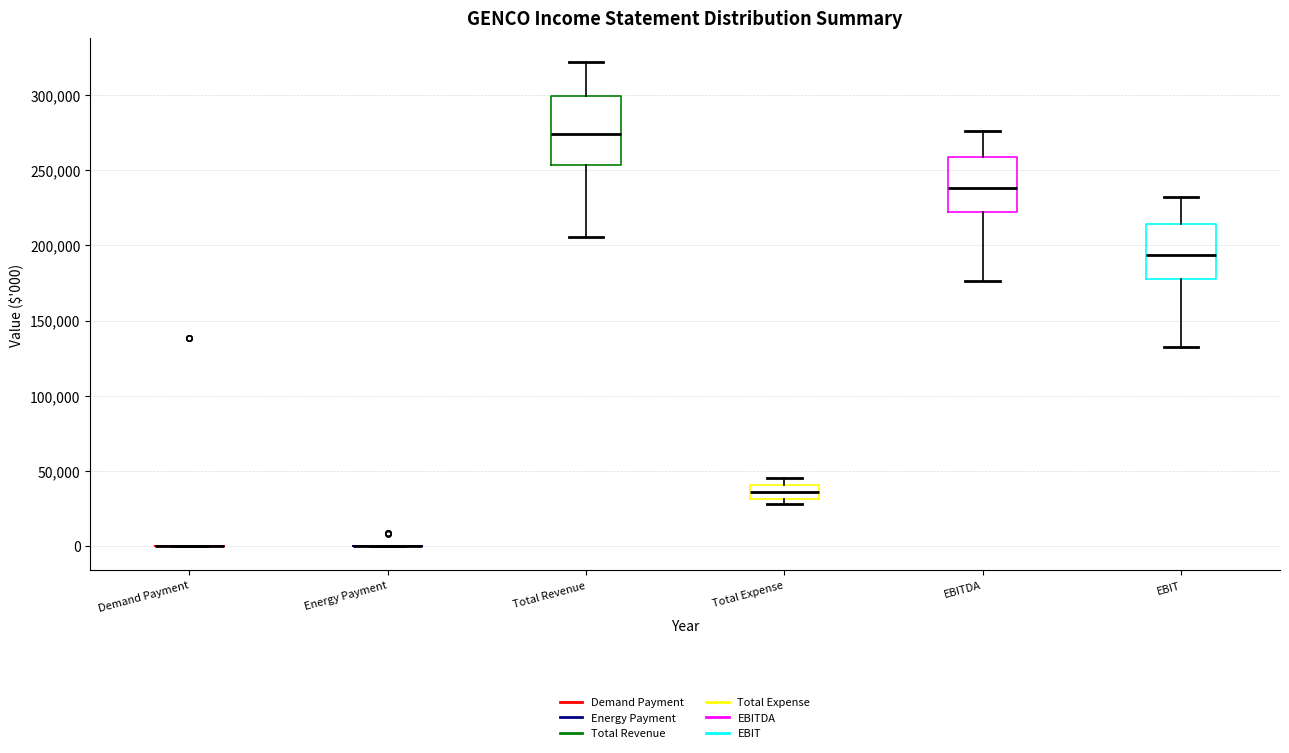

Reading left to right, read every box against the y-axis: the position of its median line, the range the box covers, and the ends of its whiskers. The values are not printed on the chart, so give them approximately, as read against the axis.

Demand Payment: box collapsed to a line at 0, whiskers 0 to 0
Energy Payment: box collapsed to a line at 0, whiskers 0 to 0
Total Revenue: median 275000, box 255000 to 300000, whiskers 205000 to 320000
Total Expense: median 35000, box 30000 to 40000, whiskers 30000 (just below the box's lower edge) to 45000
EBITDA: median 240000, box 220000 to 260000, whiskers 175000 to 275000
EBIT: median 195000, box 180000 to 215000, whiskers 130000 to 230000